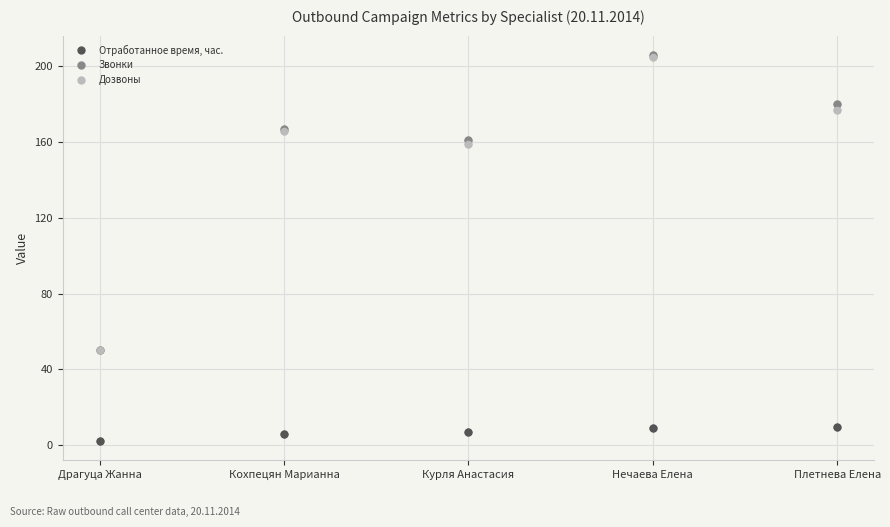

Is the value of Звонки at Драгуца Жанна greater than the value of Отработанное время, час. at Плетнева Елена?

Yes